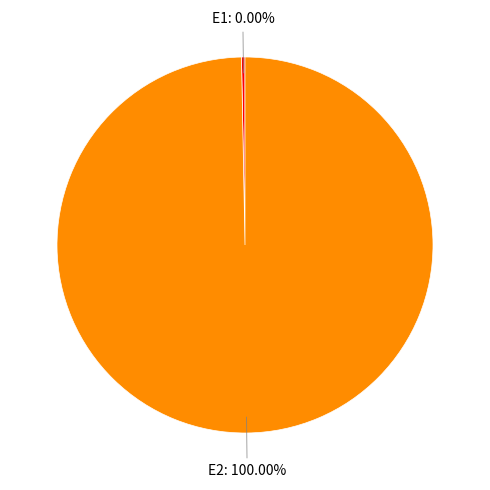

Which slice is the smallest?

E1